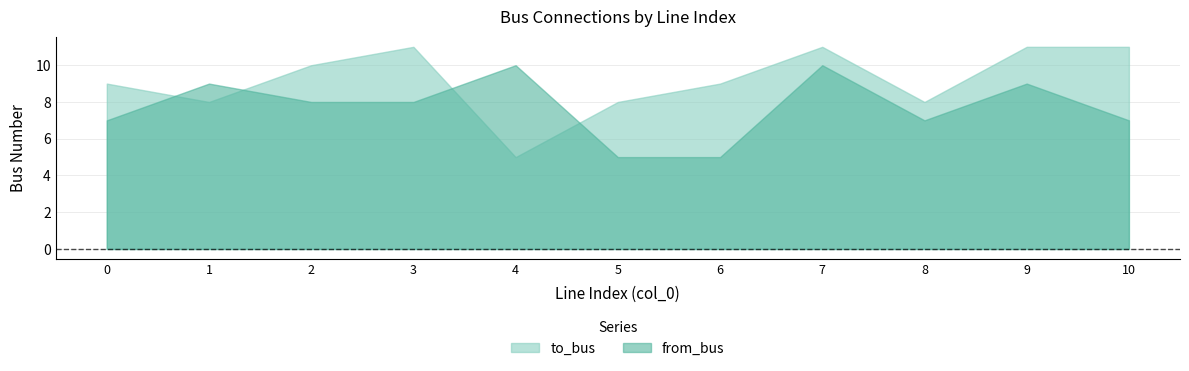

How many data points in to_bus are above 9?

5